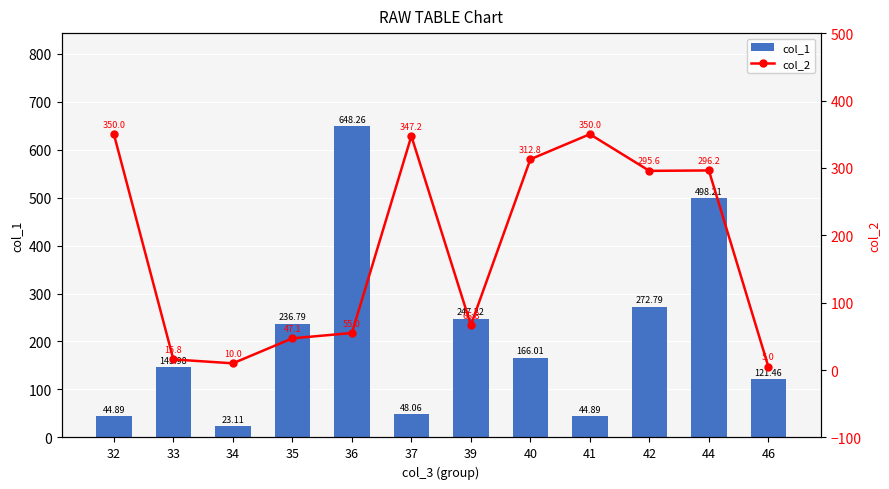

What is the maximum value shown in the chart?

648.3